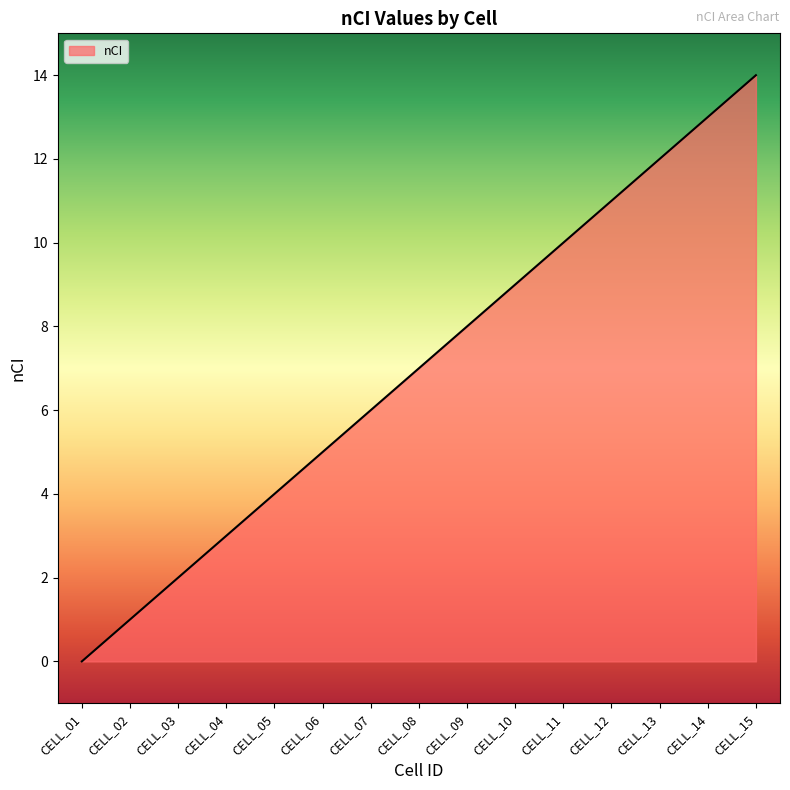

Reading left to right, what are all the values shown in this chart?

0	1	2	3	4	5	6	7	8	9	10	11	12	13	14